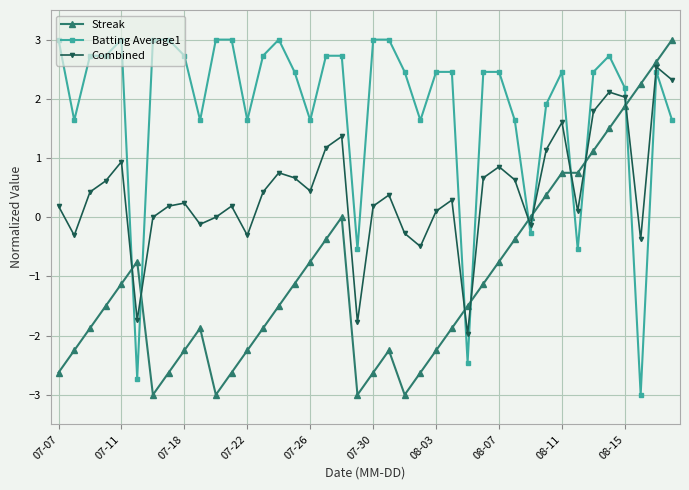

True or false: Batting Average1 has more than 1 interior local peaks.

True